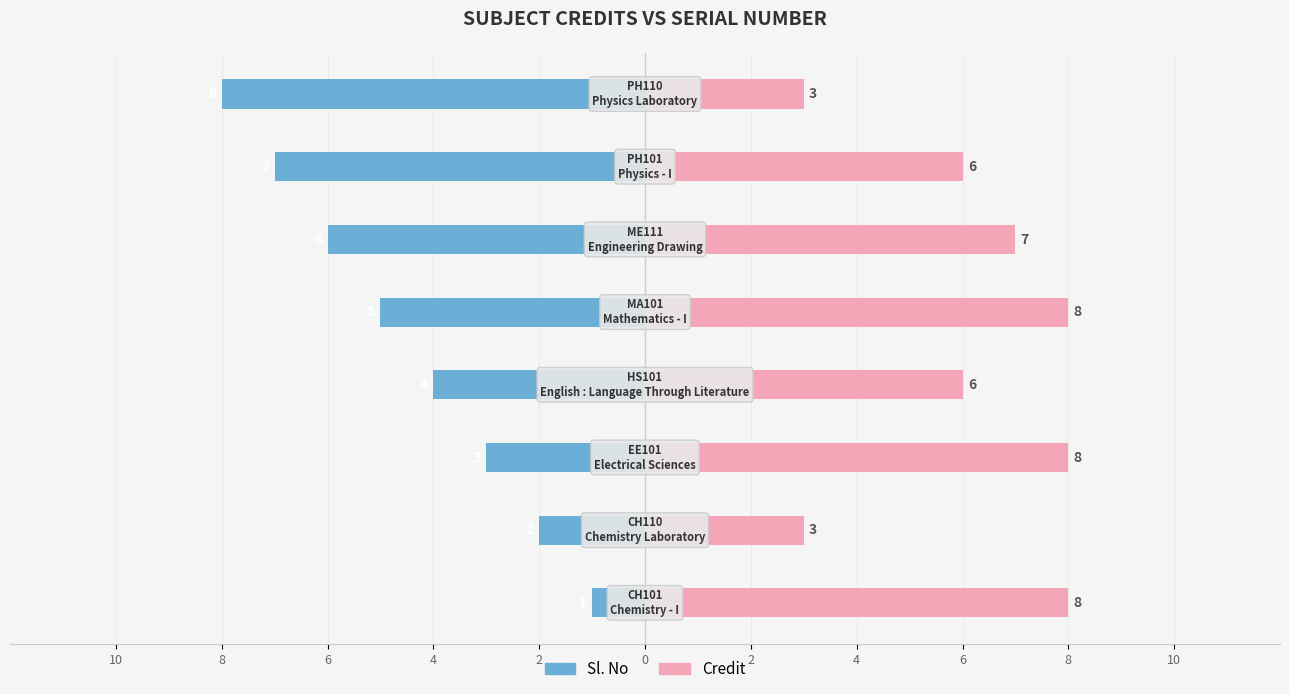

What are all the series names shown in the legend?

Sl. No, Credit